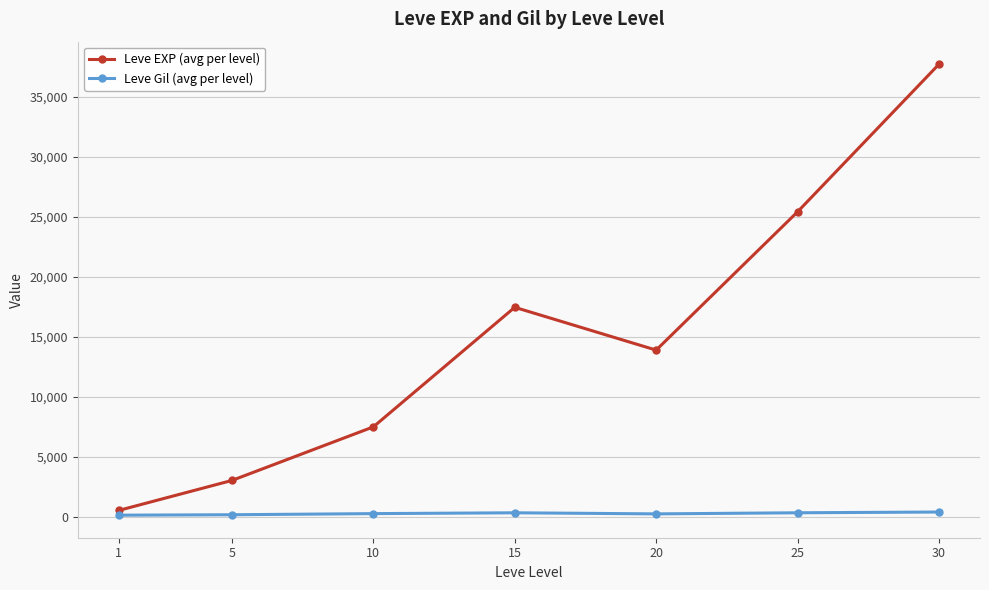

What is the value of the Leve EXP (avg per level) point at the 2nd from the left?

3008.3